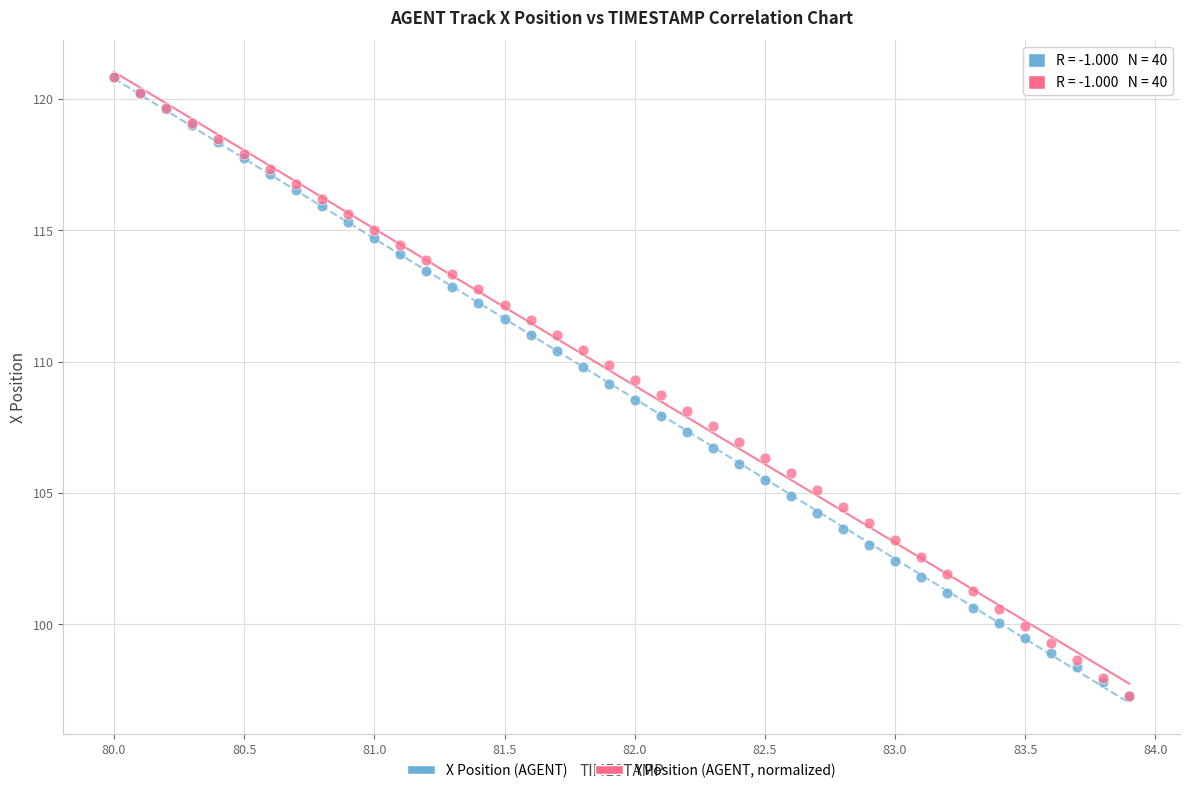

What are all the series names shown in the legend?

X Position (AGENT), Y Position (AGENT, normalized)